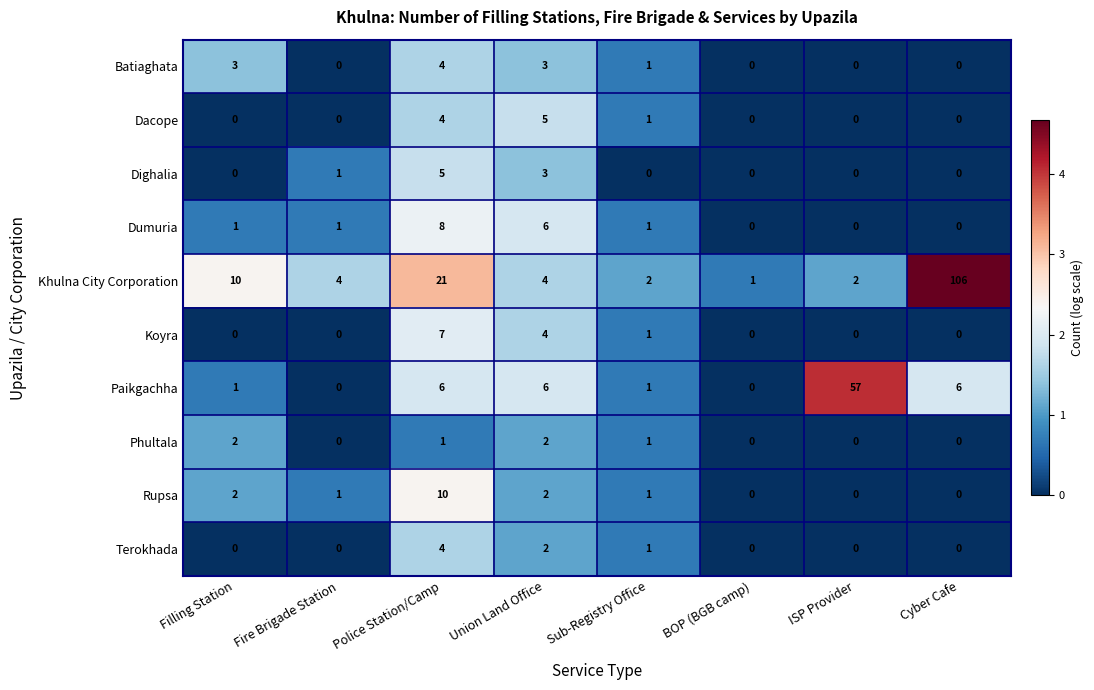

Which series has the widest spread of values?

Khulna City Corporation